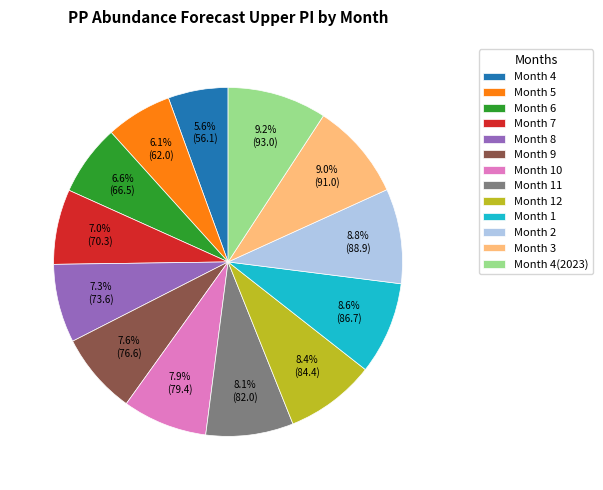

Does any single category account for the majority?

No